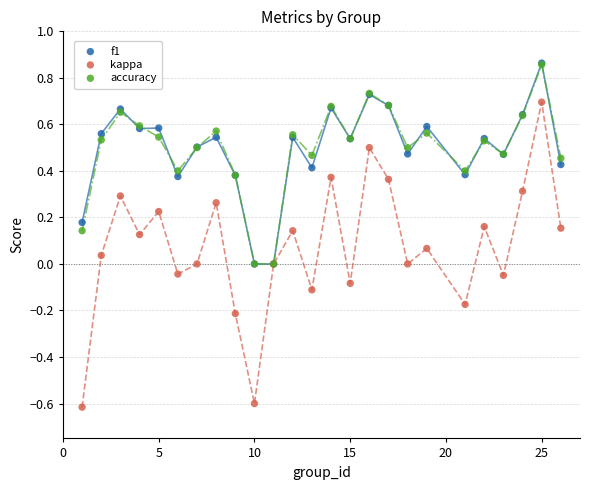

What are all the series names shown in the legend?

f1, kappa, accuracy